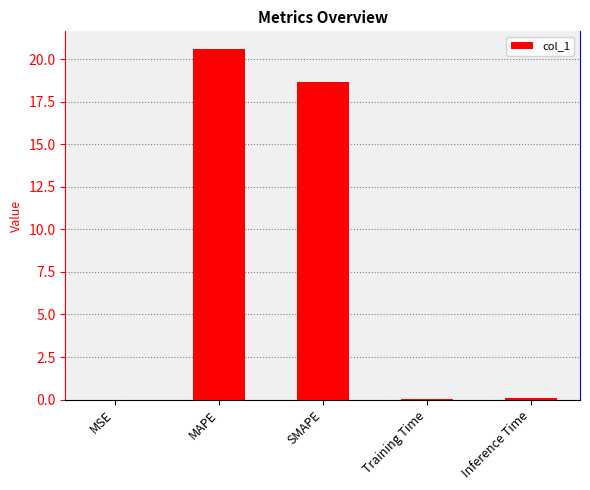

At which label is the value closest to 10?

SMAPE